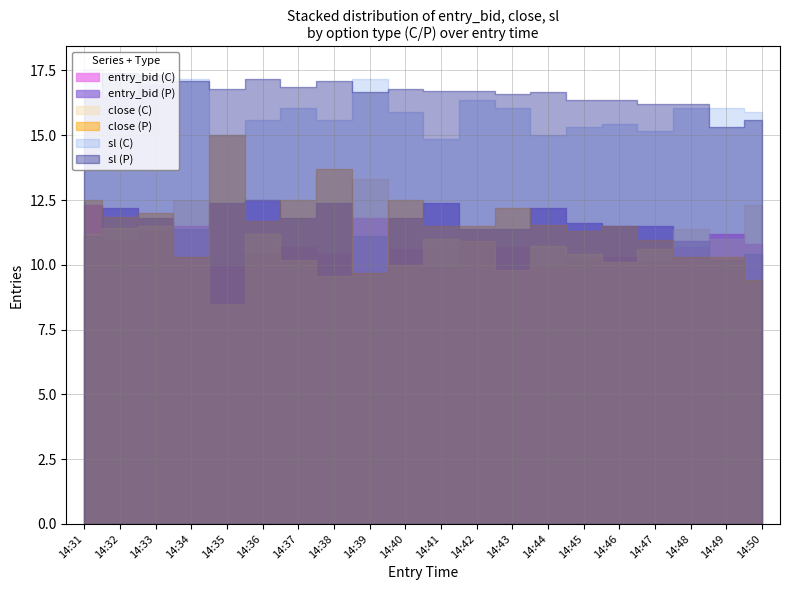

In entry_bid_C, how many points are higher than both neighbors (excluding endpoints)?

6